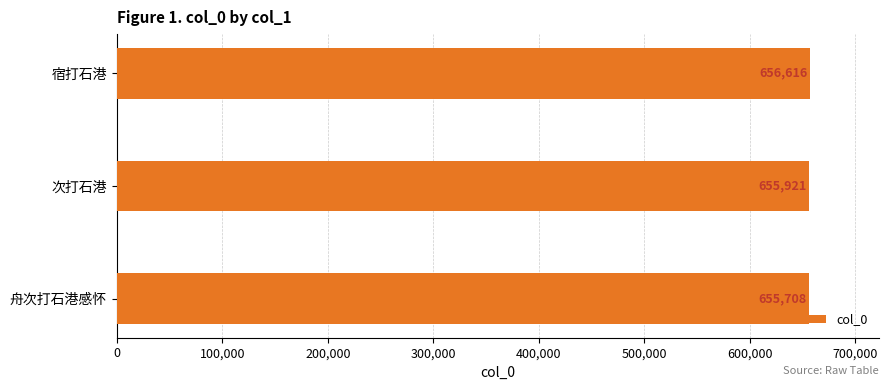

What is the approximate value at 舟次打石港感怀?

655708